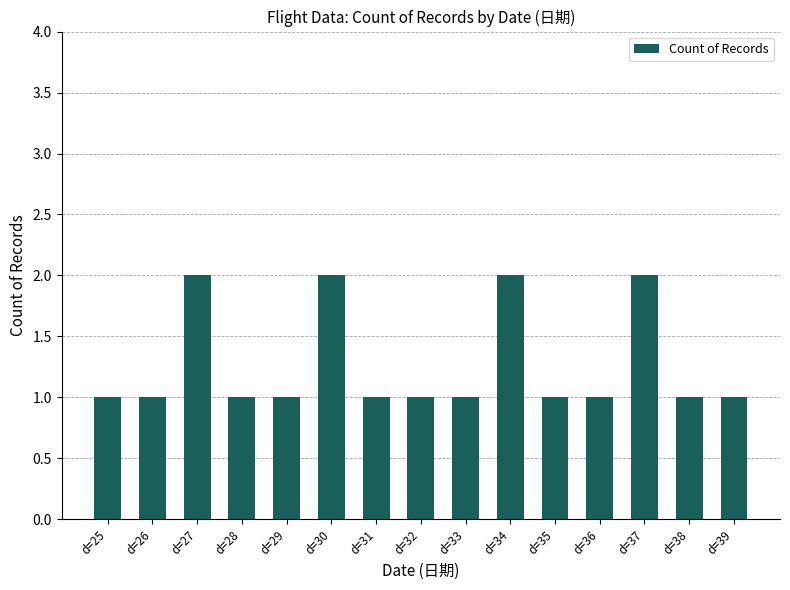

Count the number of data series in this chart.

1